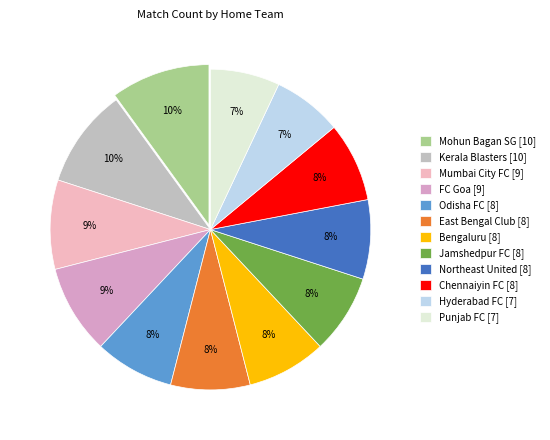

True or false: FC Goa accounts for 2% of the total.

False